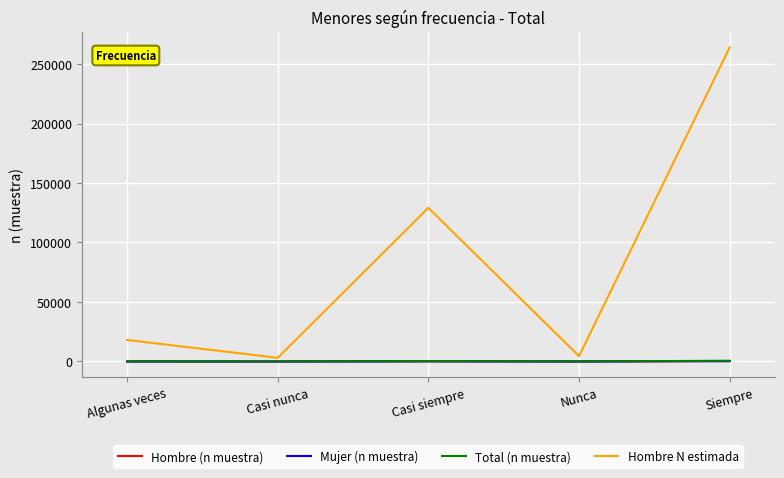

What is the minimum value shown in the chart?

3